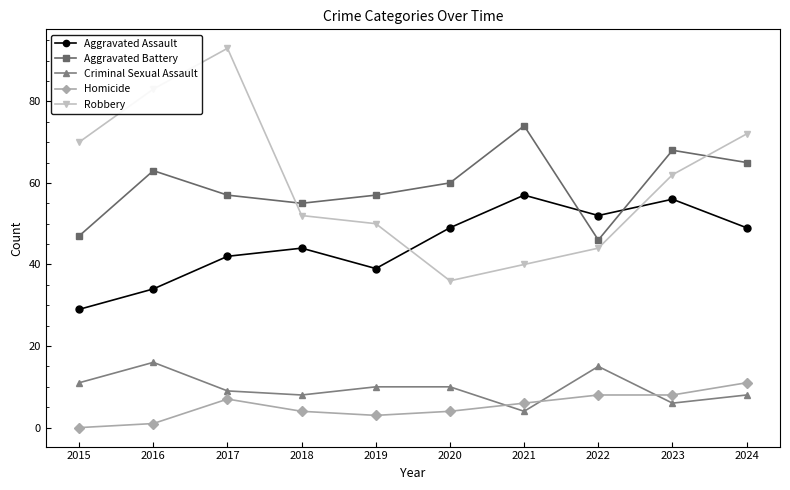

Is the value of Homicide at 2023 greater than the value of Robbery at 2022?

No